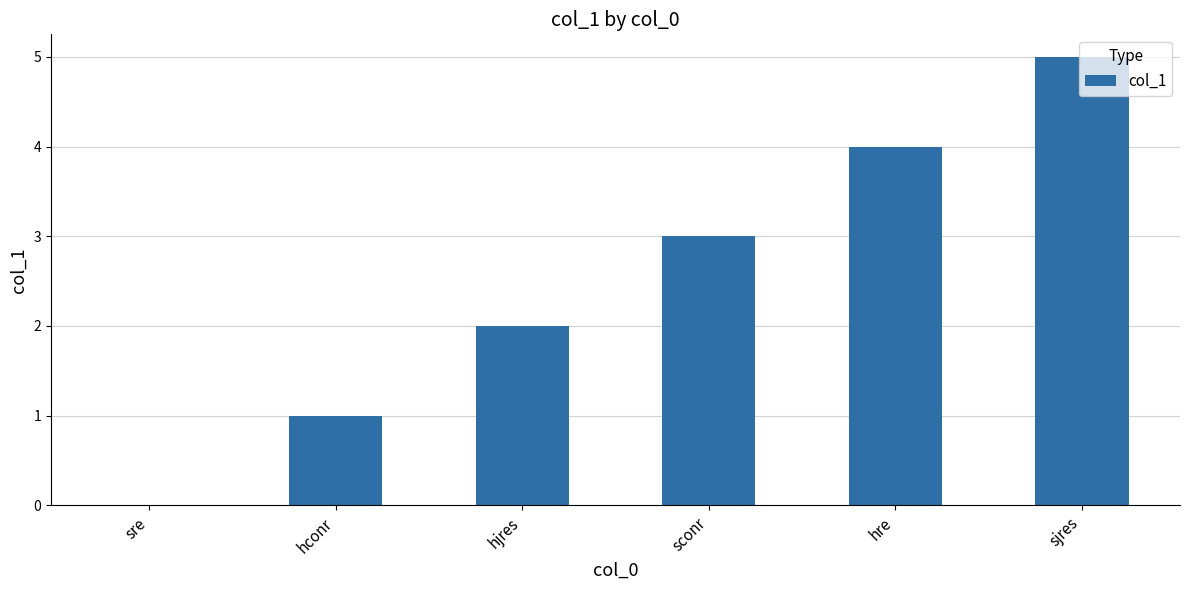

What is the change in value from hjres to sjres?

+3